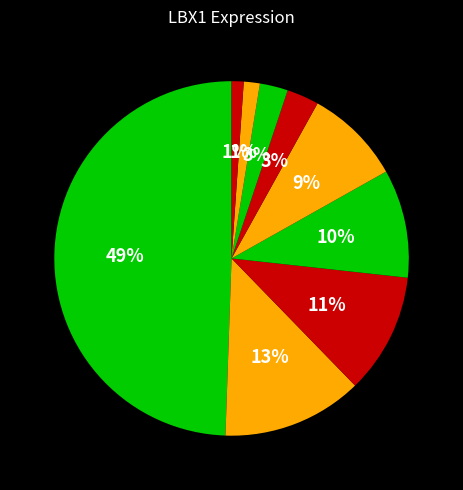

Which slice is the largest?

HD7_CD19